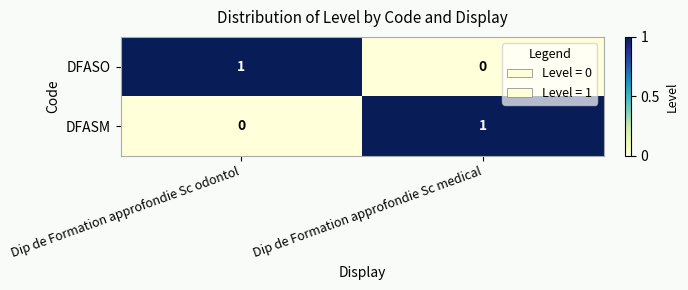

Reading left to right, extract all data points from this chart.

DFASO: 1	0
DFASM: 0	1